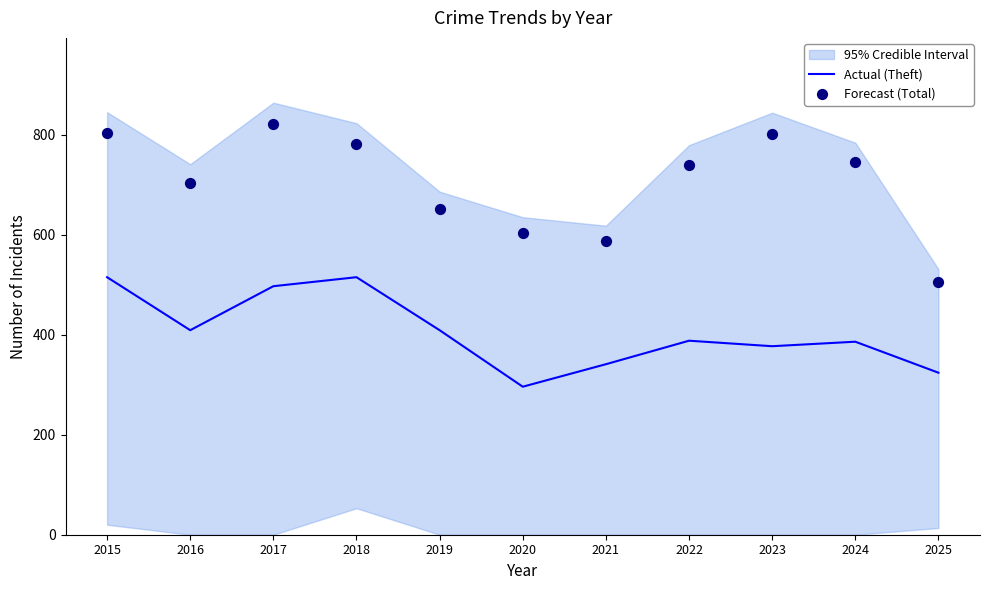

At how many categories does at least one series exceed 798?

3